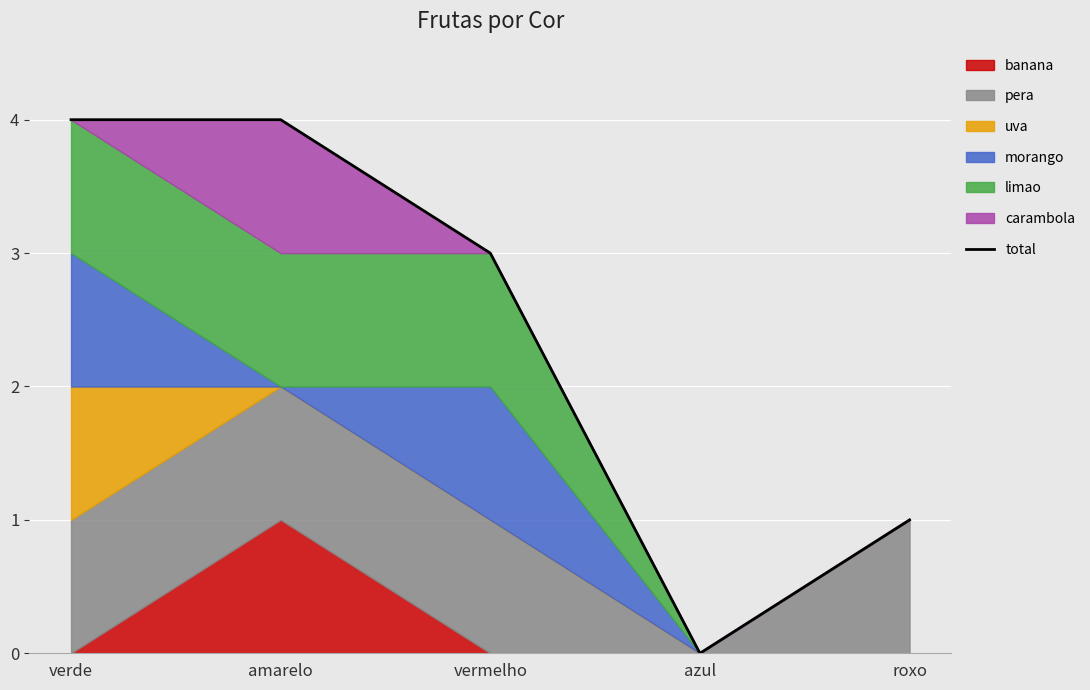

At which label is the value closest to 2?

vermelho